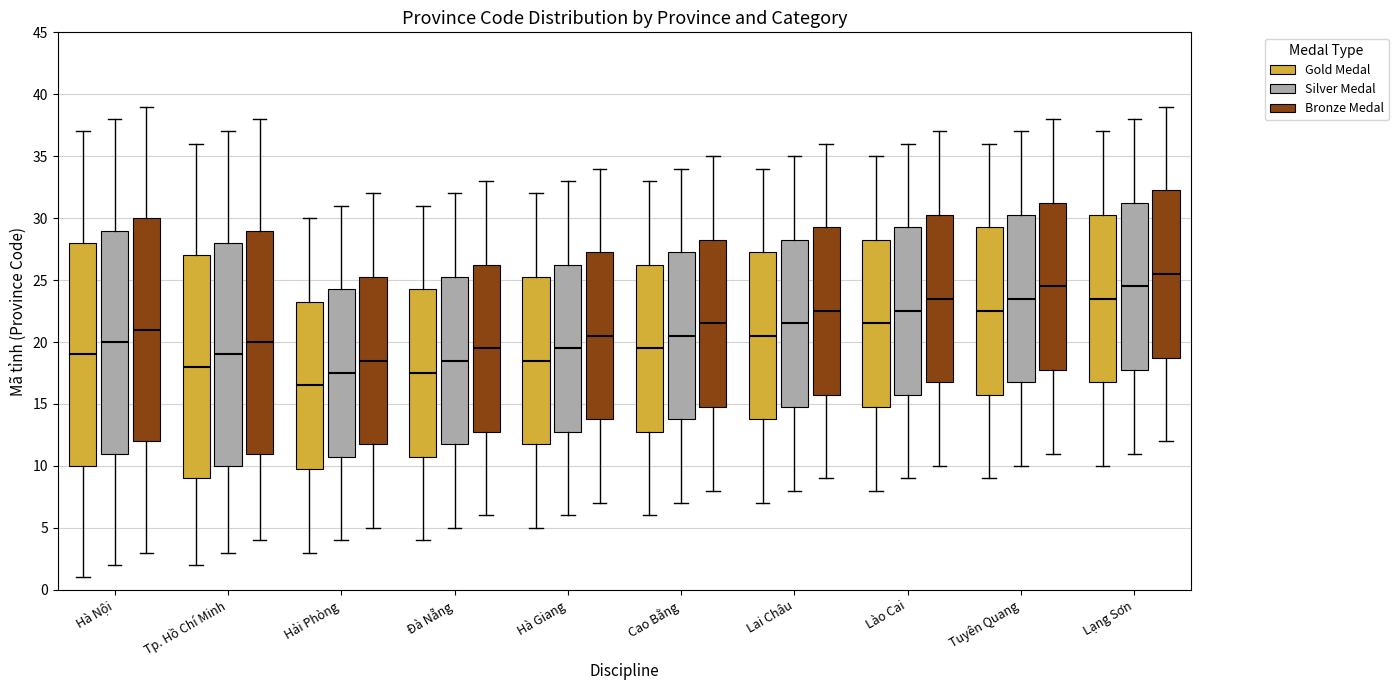

Reading left to right, read every box against the y-axis: the position of its median line, the range the box covers, and the ends of its whiskers. The values are not printed on the chart, so give them approximately, as read against the axis.

Hà Nội (Gold Medal): median 19.0, box 10.0 to 28.0, whiskers 1.0 to 37.0
Hà Nội (Silver Medal): median 20.0, box 11.0 to 29.0, whiskers 2.0 to 38.0
Hà Nội (Bronze Medal): median 21.0, box 12.0 to 30.0, whiskers 3.0 to 39.0
Tp. Hồ Chí Minh (Gold Medal): median 18.0, box 9.0 to 27.0, whiskers 2.0 to 36.0
Tp. Hồ Chí Minh (Silver Medal): median 19.0, box 10.0 to 28.0, whiskers 3.0 to 37.0
Tp. Hồ Chí Minh (Bronze Medal): median 20.0, box 11.0 to 29.0, whiskers 4.0 to 38.0
Hải Phòng (Gold Medal): median 16.5, box 10.0 to 23.5, whiskers 3.0 to 30.0
Hải Phòng (Silver Medal): median 17.5, box 11.0 to 24.5, whiskers 4.0 to 31.0
Hải Phòng (Bronze Medal): median 18.5, box 12.0 to 25.5, whiskers 5.0 to 32.0
Đà Nẵng (Gold Medal): median 17.5, box 11.0 to 24.5, whiskers 4.0 to 31.0
Đà Nẵng (Silver Medal): median 18.5, box 12.0 to 25.5, whiskers 5.0 to 32.0
Đà Nẵng (Bronze Medal): median 19.5, box 13.0 to 26.5, whiskers 6.0 to 33.0
Hà Giang (Gold Medal): median 18.5, box 12.0 to 25.5, whiskers 5.0 to 32.0
Hà Giang (Silver Medal): median 19.5, box 13.0 to 26.5, whiskers 6.0 to 33.0
Hà Giang (Bronze Medal): median 20.5, box 14.0 to 27.5, whiskers 7.0 to 34.0
Cao Bằng (Gold Medal): median 19.5, box 13.0 to 26.5, whiskers 6.0 to 33.0
Cao Bằng (Silver Medal): median 20.5, box 14.0 to 27.5, whiskers 7.0 to 34.0
Cao Bằng (Bronze Medal): median 21.5, box 15.0 to 28.5, whiskers 8.0 to 35.0
Lai Châu (Gold Medal): median 20.5, box 14.0 to 27.5, whiskers 7.0 to 34.0
Lai Châu (Silver Medal): median 21.5, box 15.0 to 28.5, whiskers 8.0 to 35.0
Lai Châu (Bronze Medal): median 22.5, box 16.0 to 29.5, whiskers 9.0 to 36.0
Lào Cai (Gold Medal): median 21.5, box 15.0 to 28.5, whiskers 8.0 to 35.0
Lào Cai (Silver Medal): median 22.5, box 16.0 to 29.5, whiskers 9.0 to 36.0
Lào Cai (Bronze Medal): median 23.5, box 17.0 to 30.5, whiskers 10.0 to 37.0
Tuyên Quang (Gold Medal): median 22.5, box 16.0 to 29.5, whiskers 9.0 to 36.0
Tuyên Quang (Silver Medal): median 23.5, box 17.0 to 30.5, whiskers 10.0 to 37.0
Tuyên Quang (Bronze Medal): median 24.5, box 18.0 to 31.5, whiskers 11.0 to 38.0
Lạng Sơn (Gold Medal): median 23.5, box 17.0 to 30.5, whiskers 10.0 to 37.0
Lạng Sơn (Silver Medal): median 24.5, box 18.0 to 31.5, whiskers 11.0 to 38.0
Lạng Sơn (Bronze Medal): median 25.5, box 19.0 to 32.5, whiskers 12.0 to 39.0